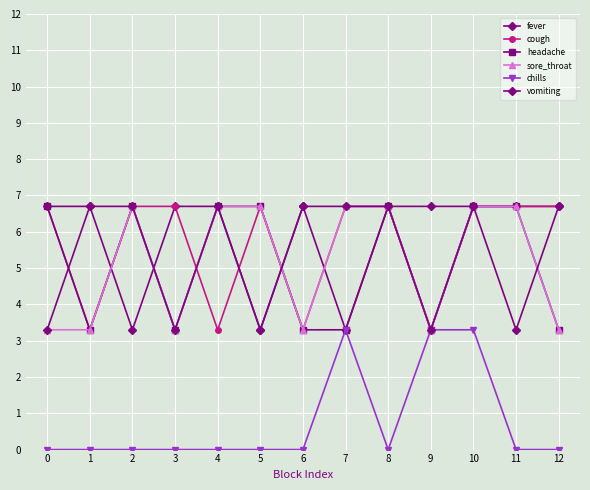

What is the value of the sore_throat point at the 11th from the left?

6.7